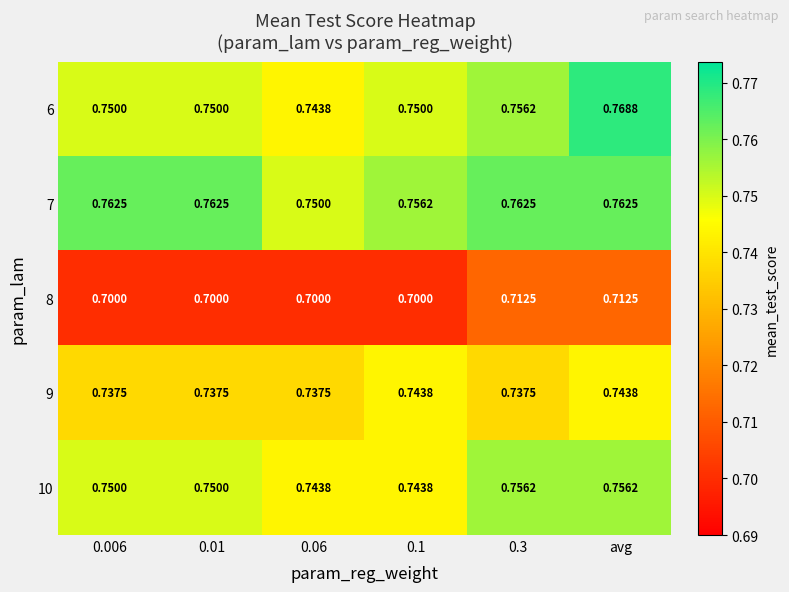

At which category is the sum across all series the highest?

avg